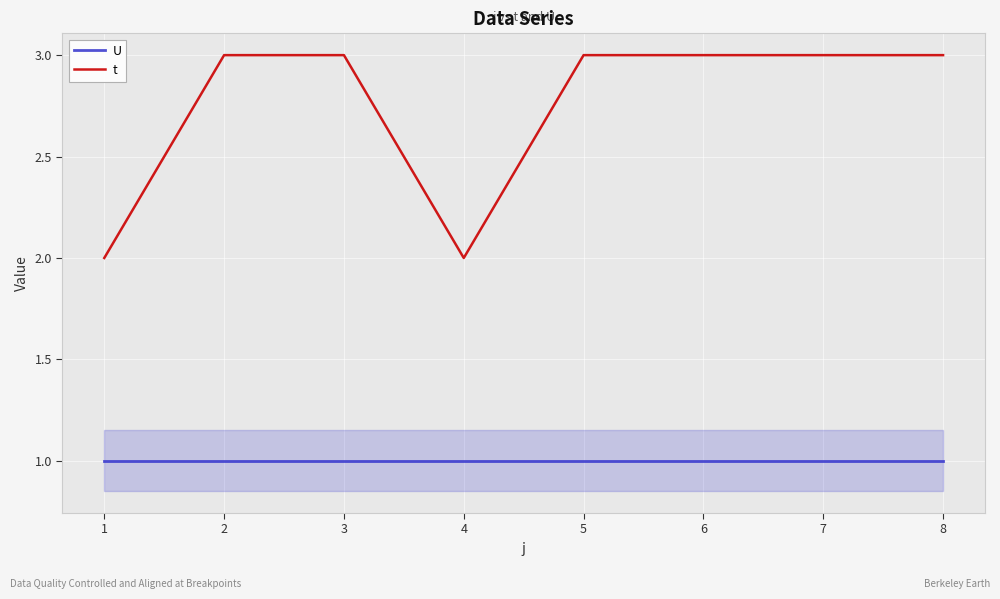

List the series in order of their overall mean, highest first.

t, U